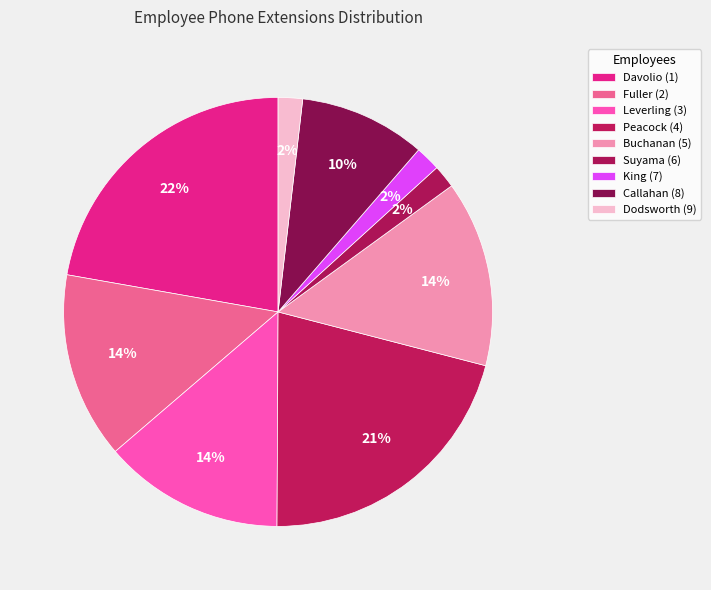

How many slices are in this pie chart?

9